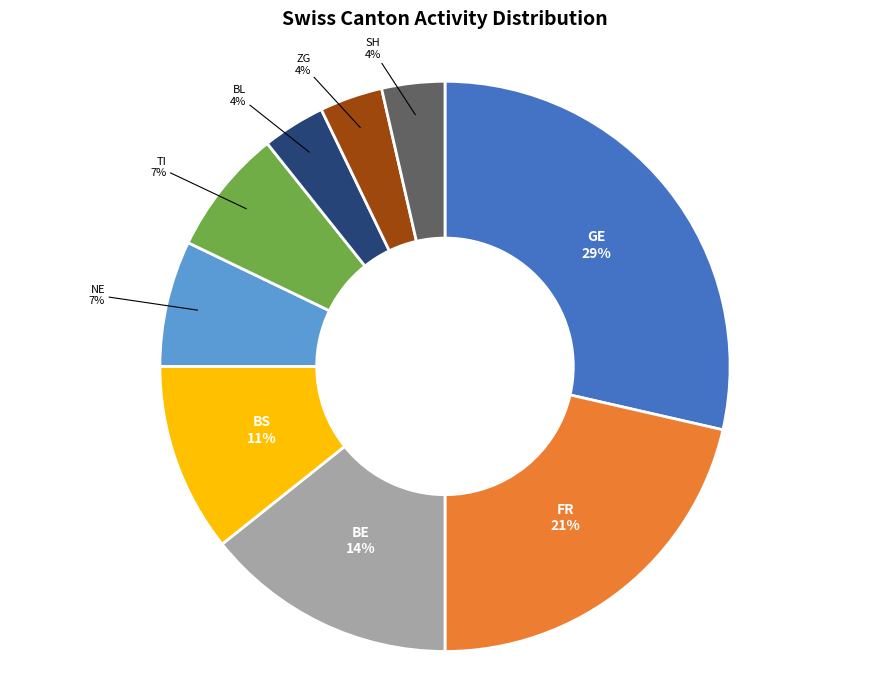

To the nearest percent, what portion does GE represent?

29%